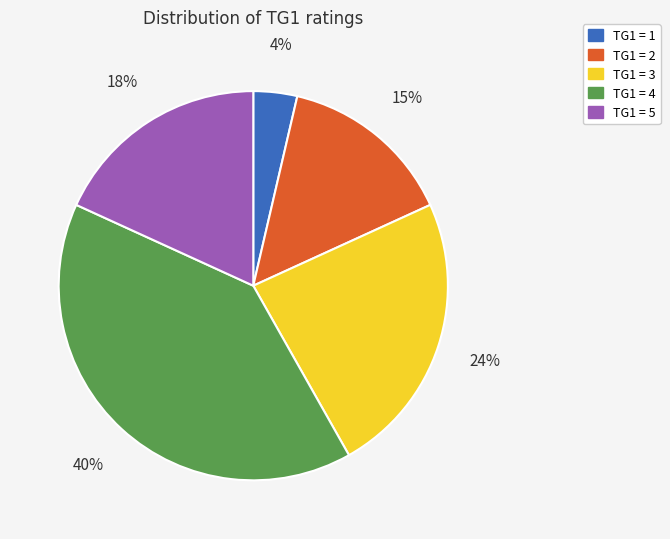

To the nearest percent, what portion does TG1 = 4 represent?

40%